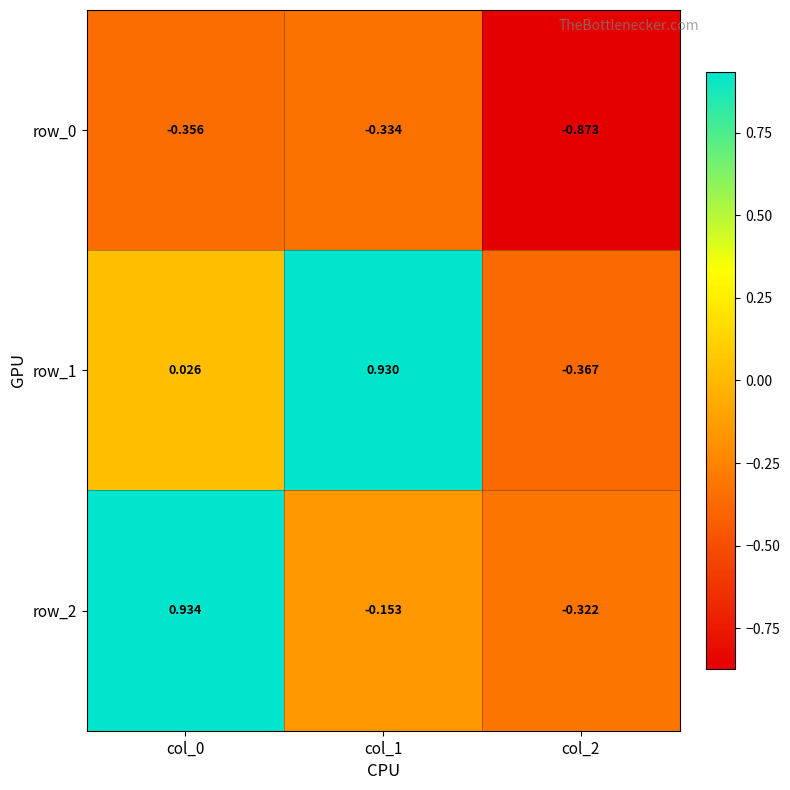

Is the value of row_0 at col_1 greater than the value of row_2 at col_1?

No